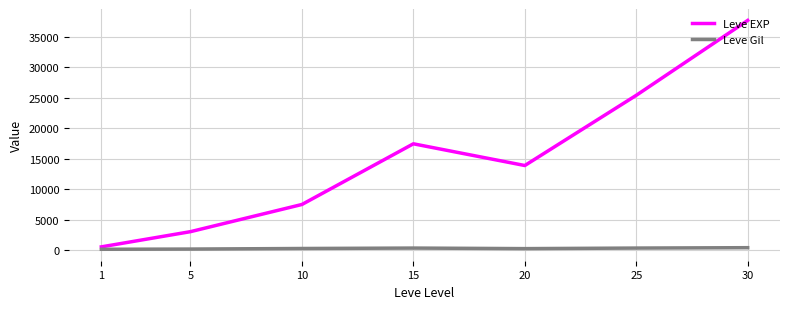

What is the greatest value displayed?

37715.0